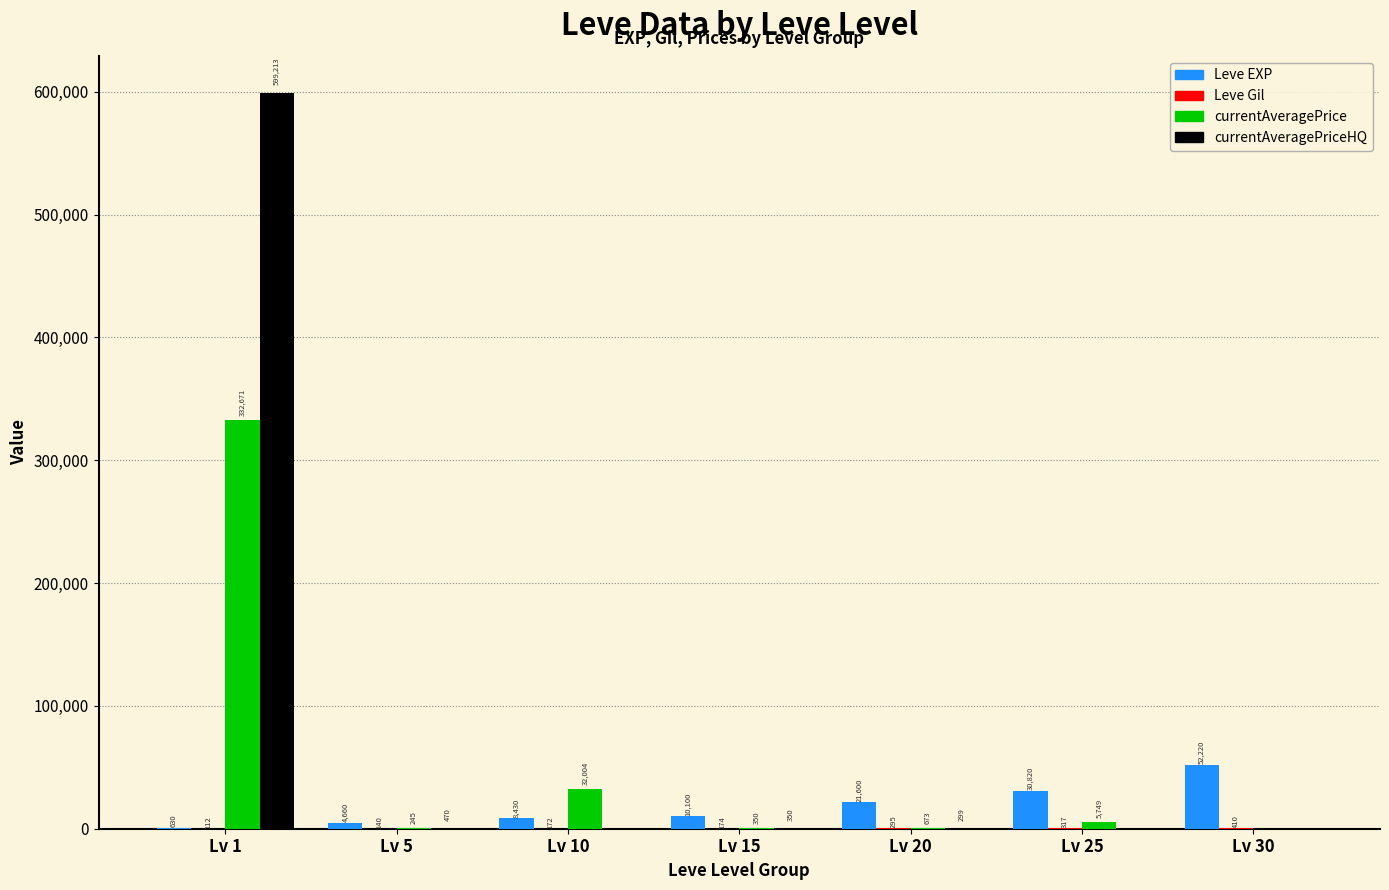

Are the bars horizontal?

No